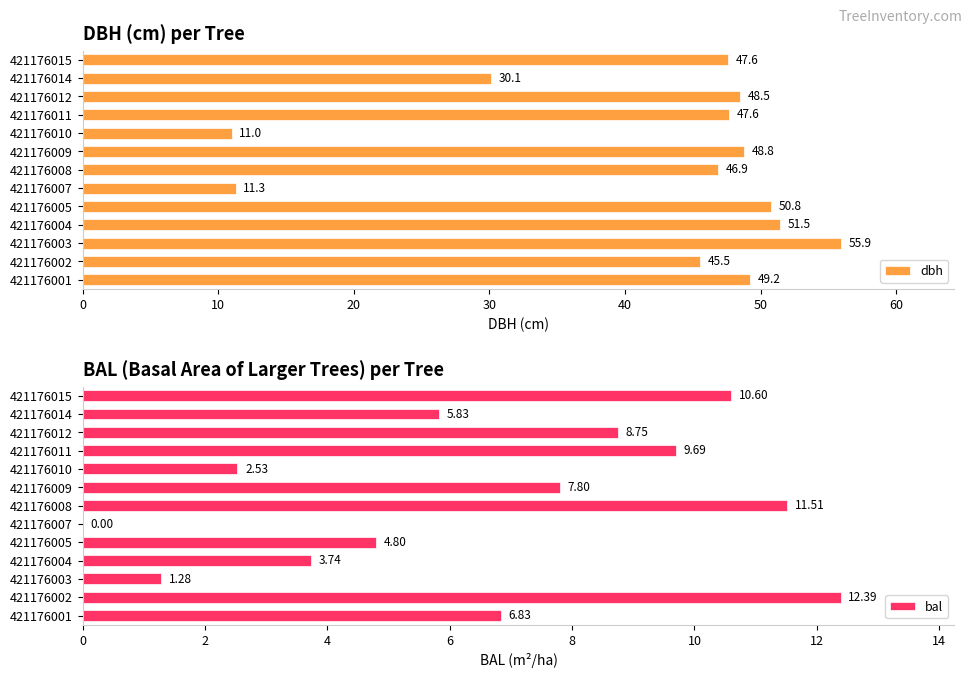

How many distinct data groups are displayed?

2